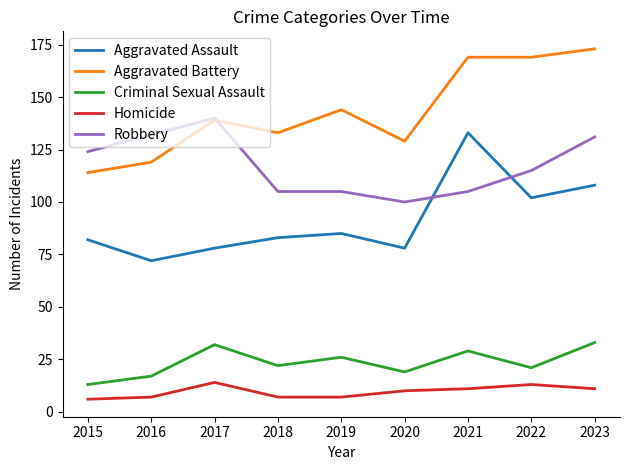

Which category has the lowest value in the Criminal Sexual Assault series?

2015